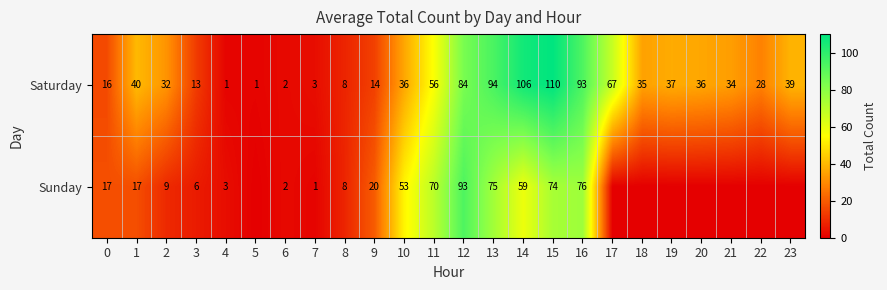

What is the greatest value displayed?

110